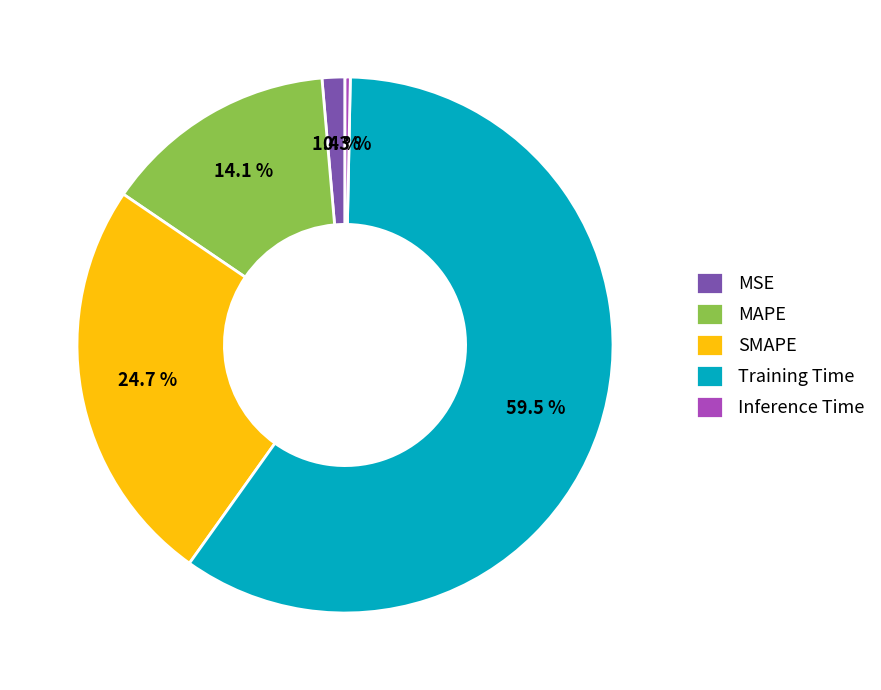

Count the number of slices in the pie.

5